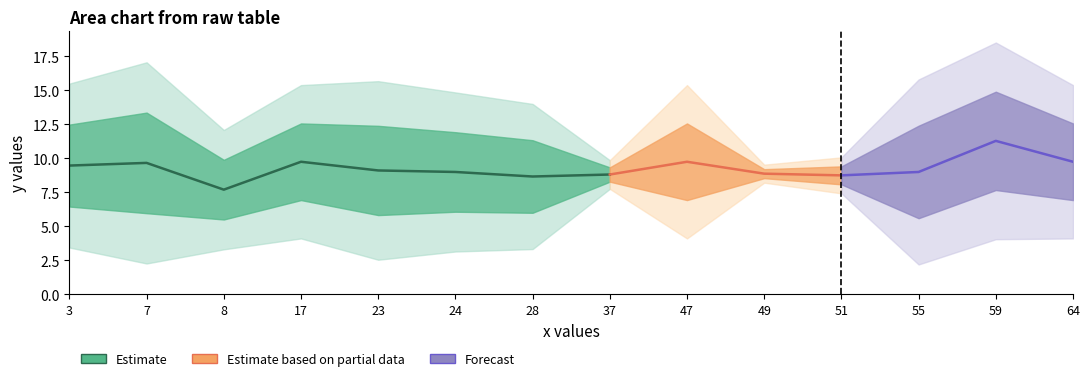

At 64, list the series in order from smallest to largest.

lower2, lower1, mean_y, upper1, upper2